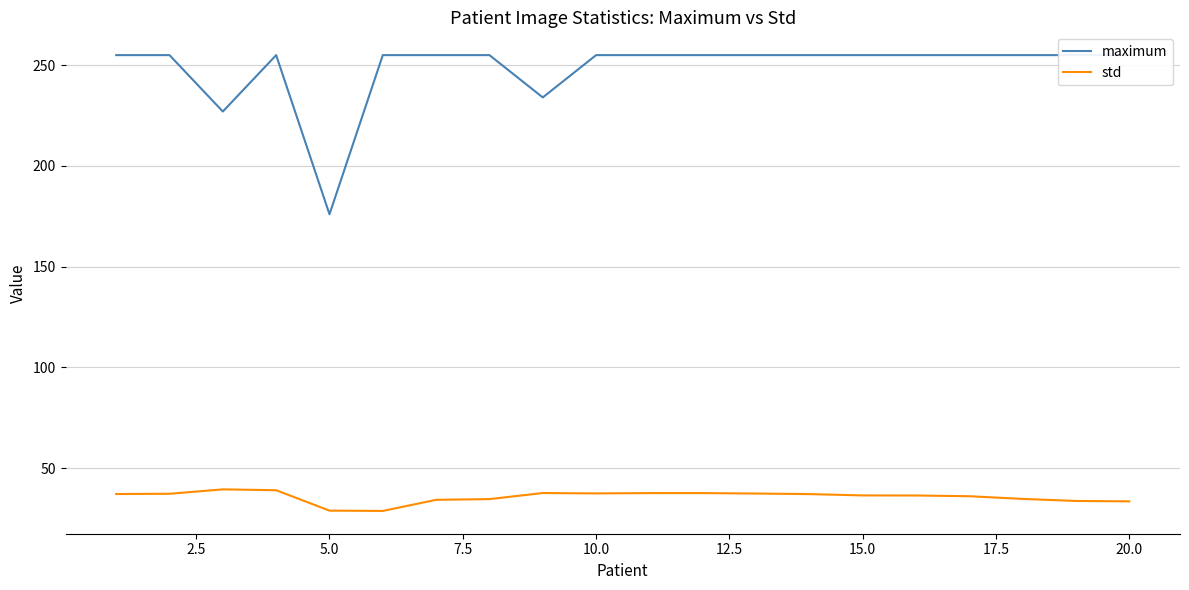

What is the average value of the maximum series?

248.6